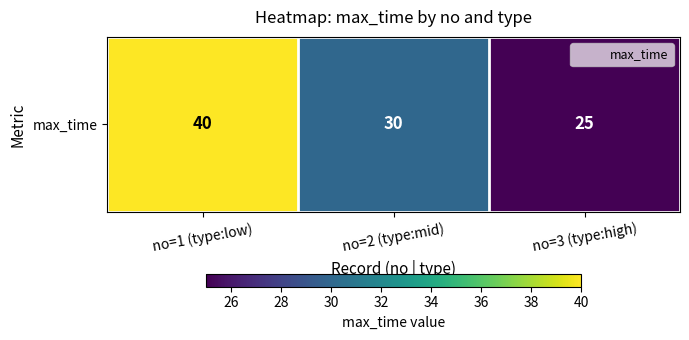

True or false: the data shows 40 at no=1 (type:low).

True